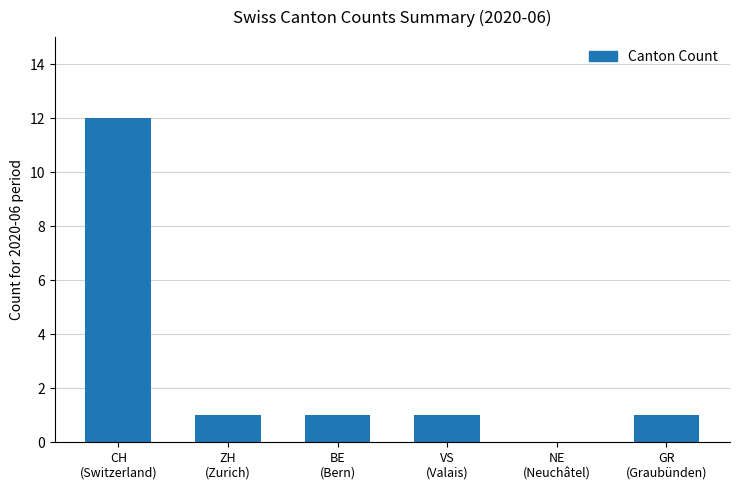

Reading left to right, what are all the values shown in this chart?

CH
(Switzerland)=12	ZH
(Zurich)=1	BE
(Bern)=1	VS
(Valais)=1	NE
(Neuchâtel)=0	GR
(Graubünden)=1